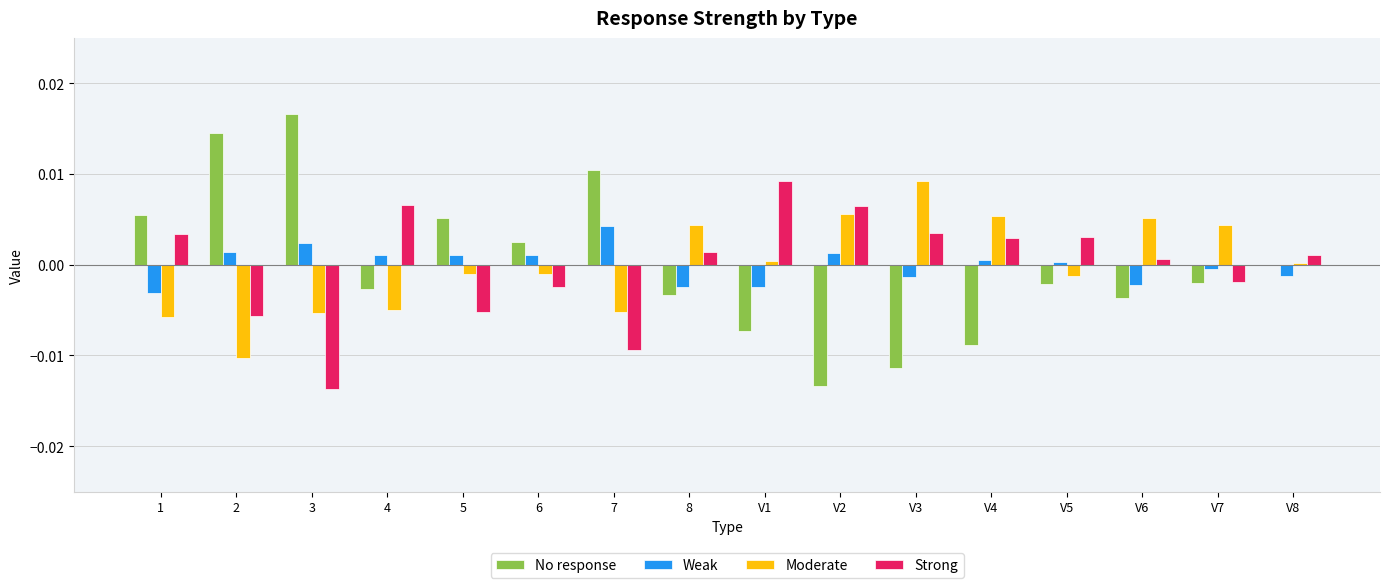

How many groups of bars are there?

16